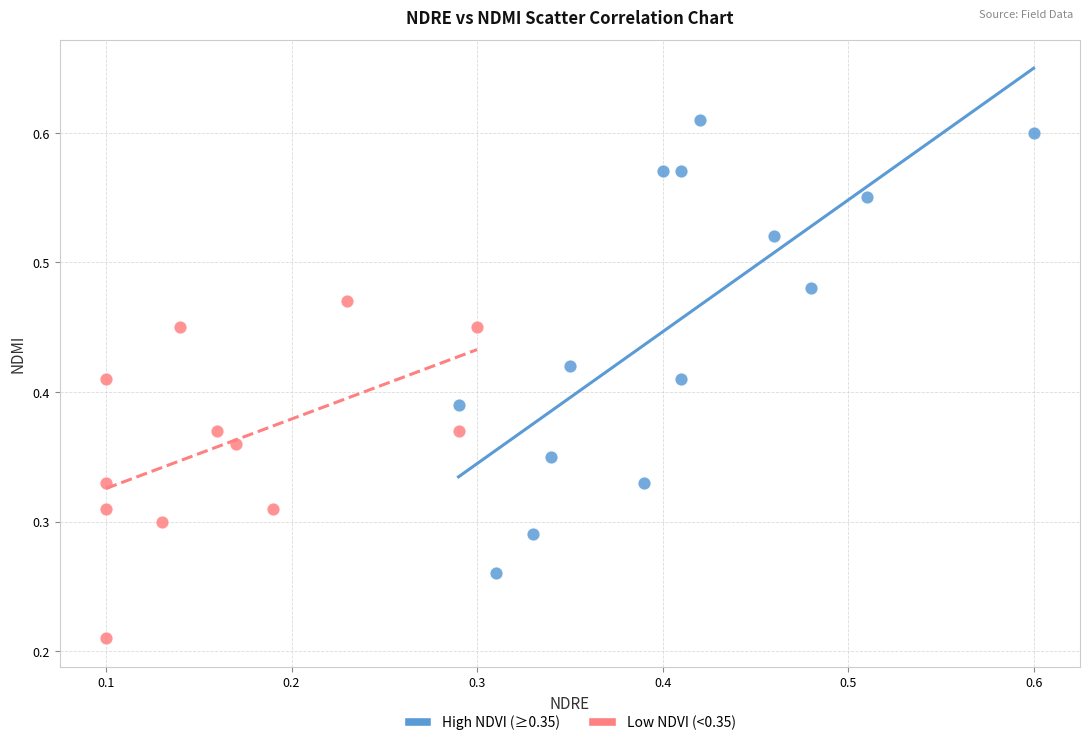

Which series has the largest Y range (max minus min)?

High NDVI (≥0.35)